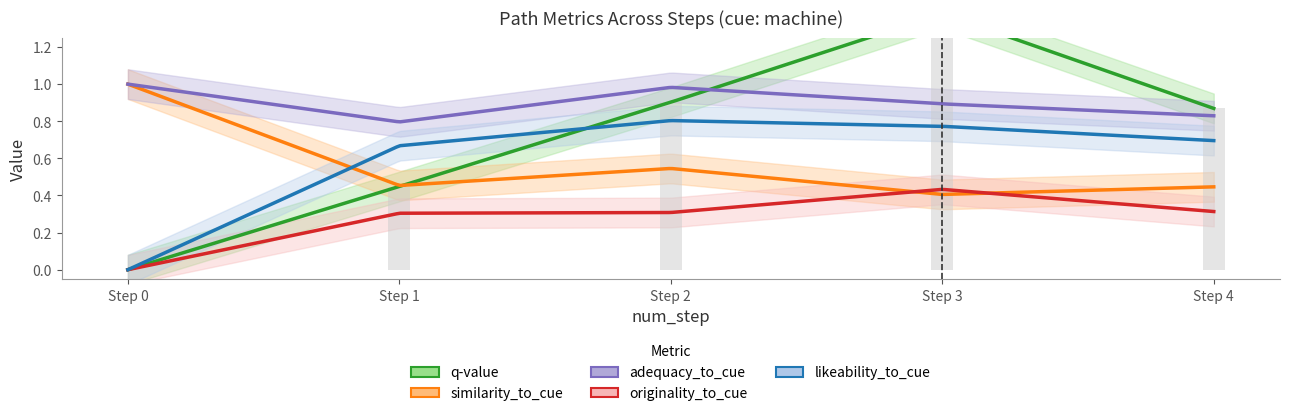

Reading left to right, what are all the values shown in this chart?

q-value: 0=0.0	1=0.4	2=0.9	3=1.4	4=0.9
similarity_to_cue: 0=1.0	1=0.5	2=0.5	3=0.4	4=0.4
adequacy_to_cue: 0=1.0	1=0.8	2=1.0	3=0.9	4=0.8
originality_to_cue: 0=0.0	1=0.3	2=0.3	3=0.4	4=0.3
likeability_to_cue: 0=0.0	1=0.7	2=0.8	3=0.8	4=0.7